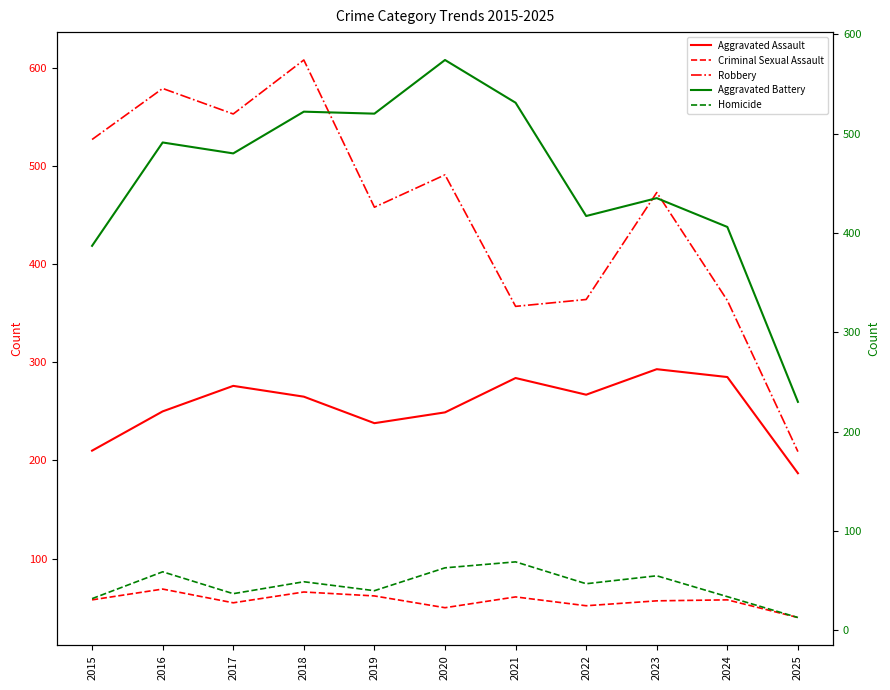

Between 2018 and 2023, which is larger?

2023